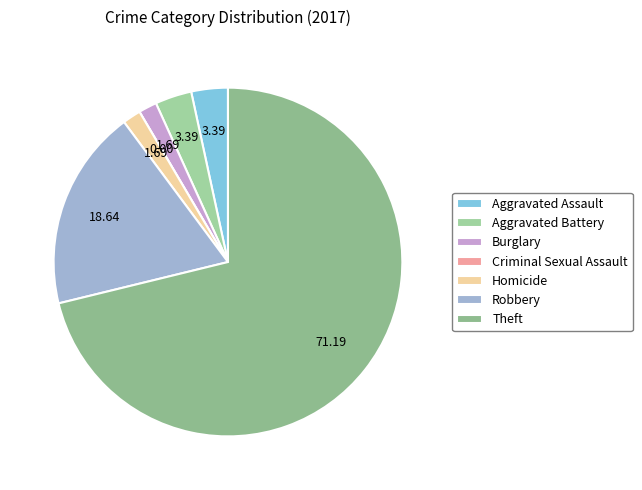

How many segments does this pie chart have?

7